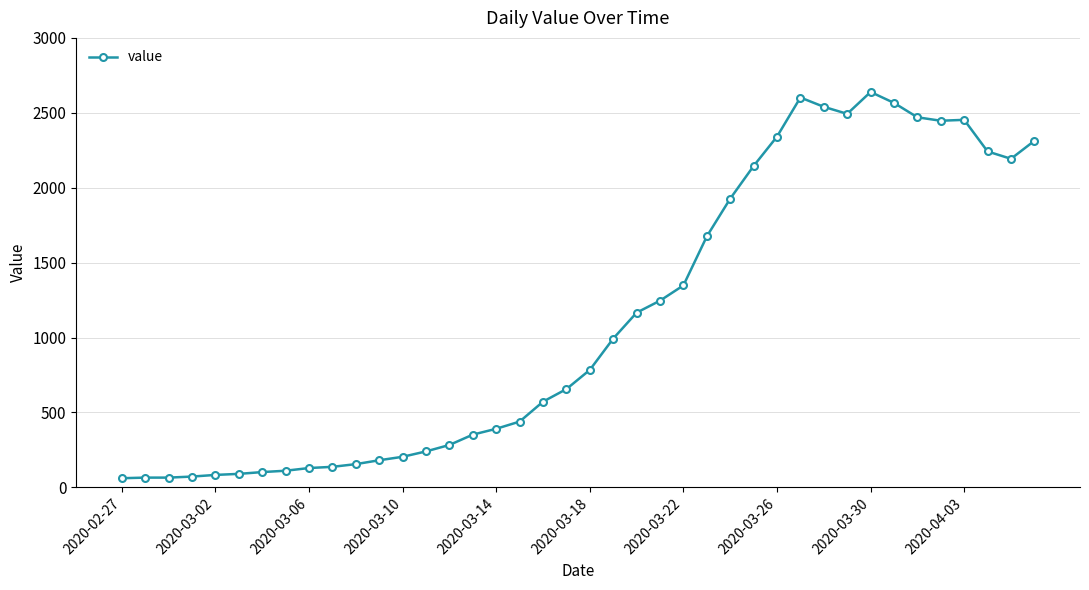

What is the value of the 11th point from the left?

155